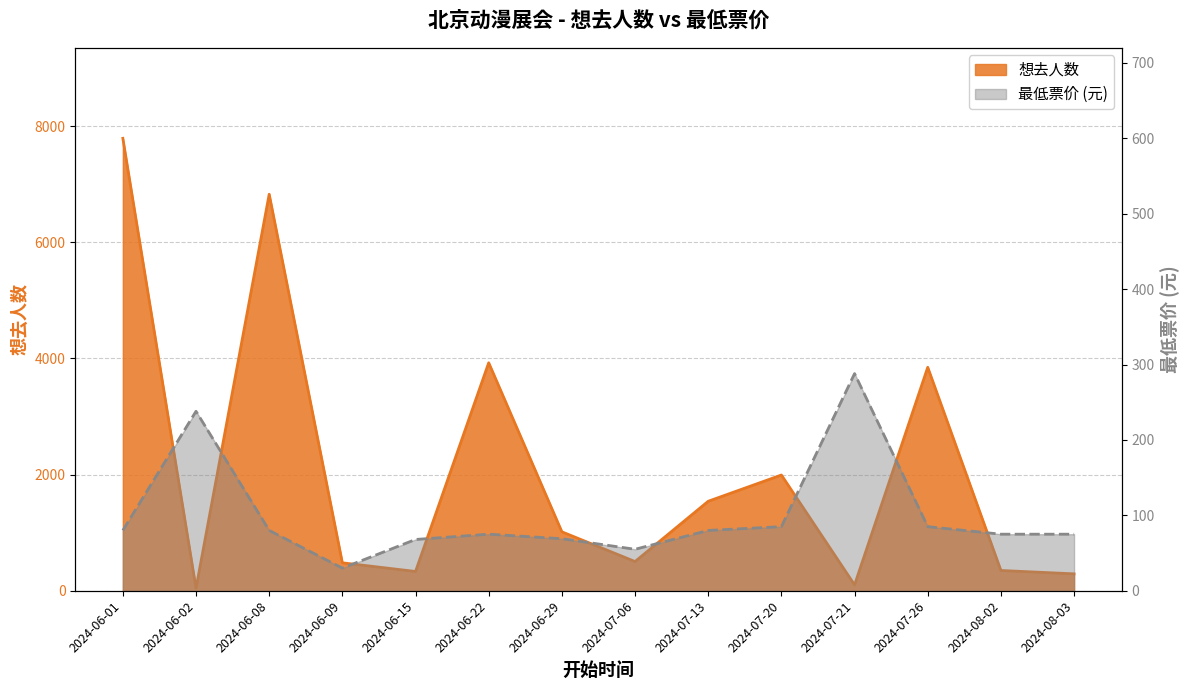

What is the sum of all 最低票价 values?

1383